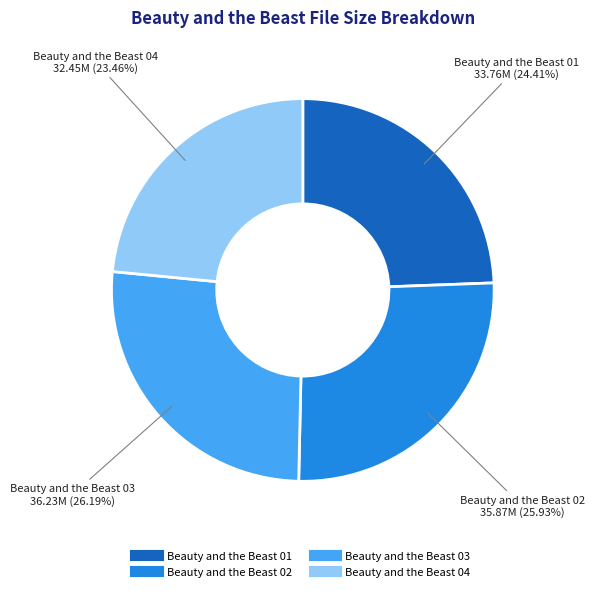

What percentage is the Beauty and the Beast 02 slice, to the nearest percent?

26%